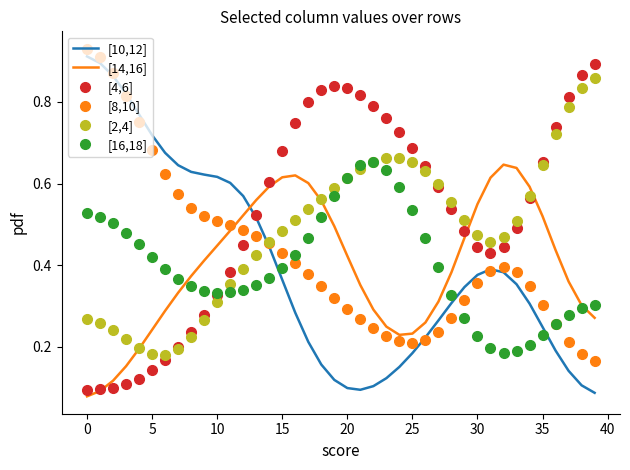

How many times do [10,12] and [2,4] cross each other?

1